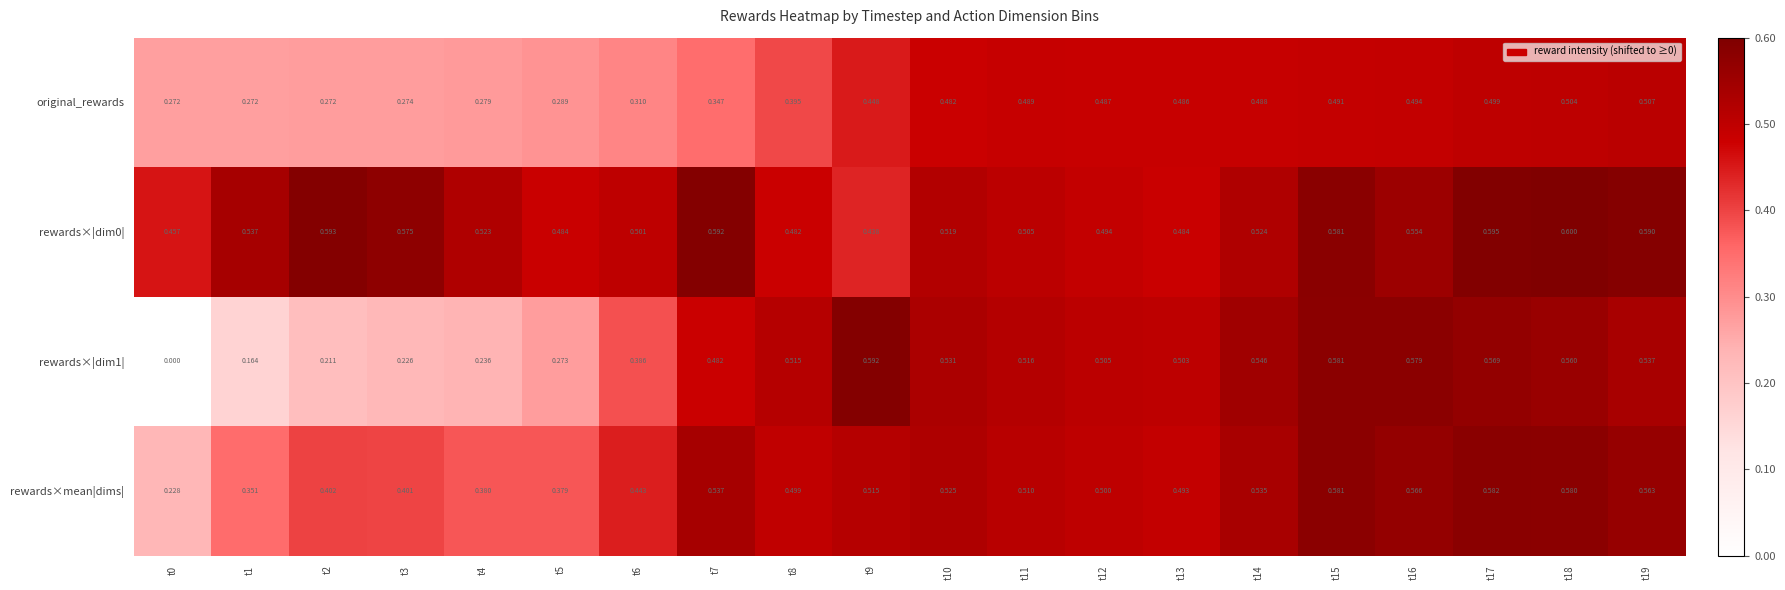

Is the value of original_rewards at t6 greater than the value of rewards×|dim0| at t12?

No